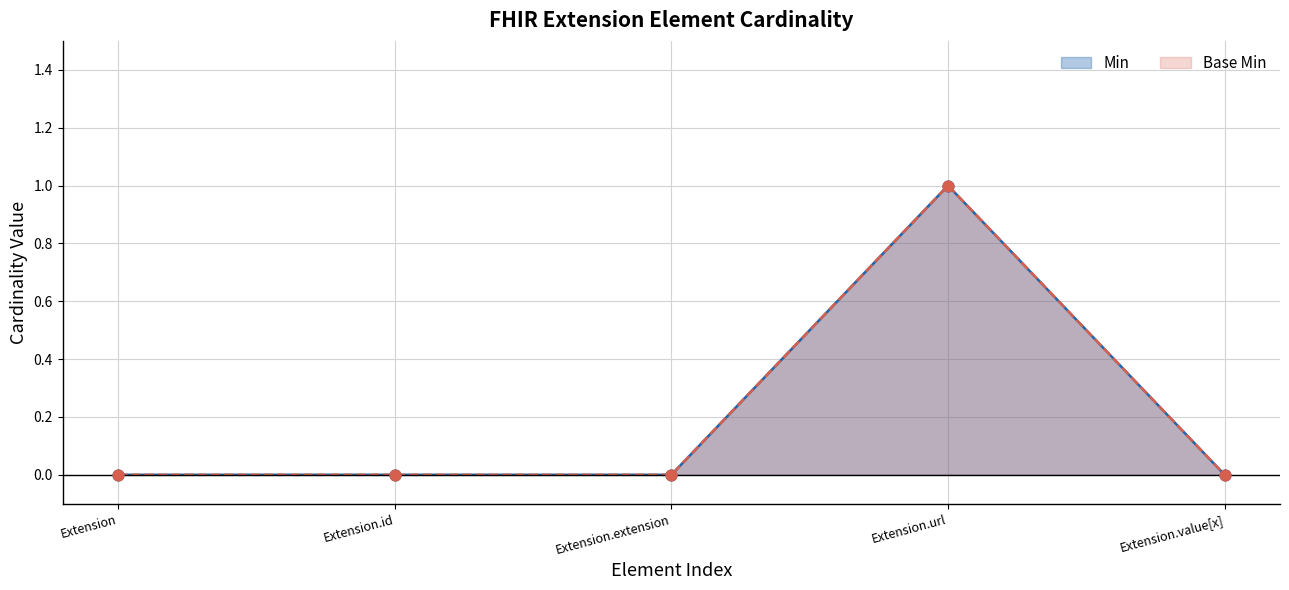

Which series has the largest Y range (max minus min)?

Min